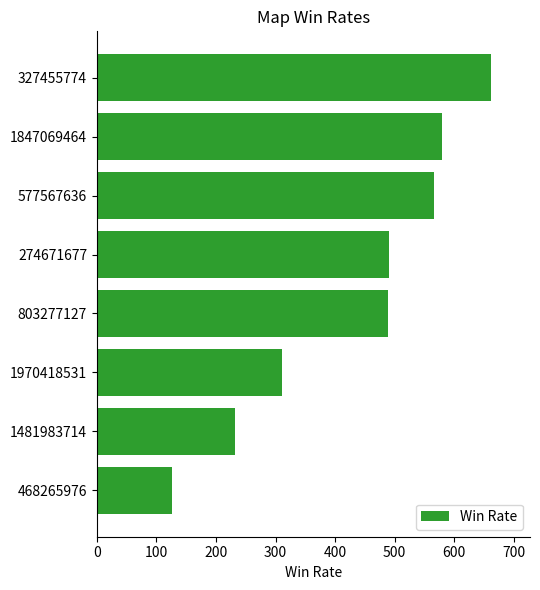

True or false: the data shows 326 at 803277127.

False